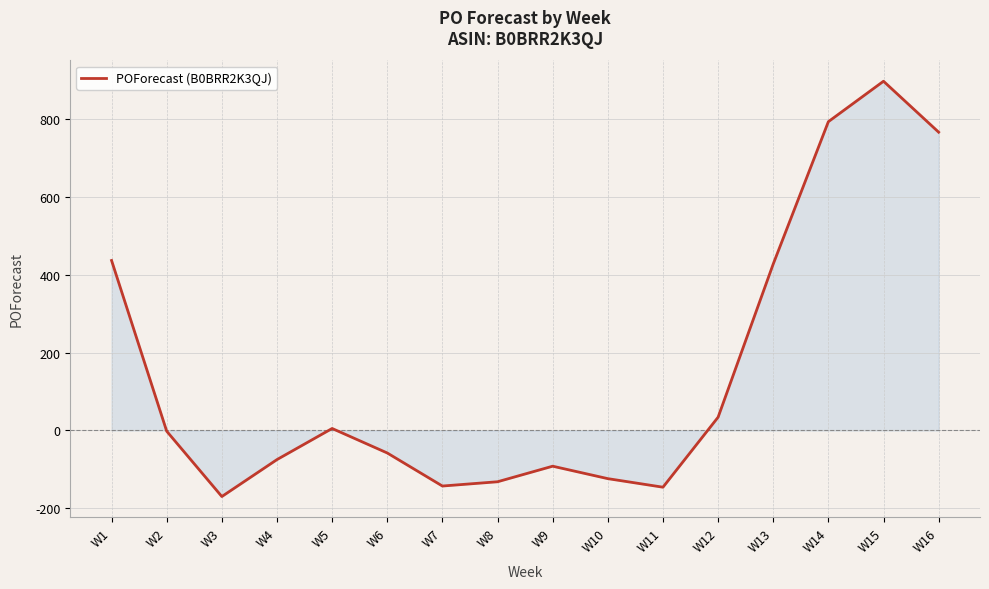

What is the sum of the values at W2 and W9?

-94